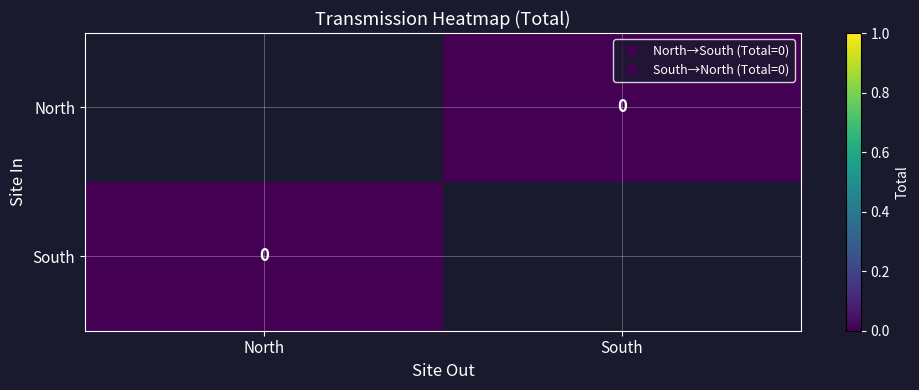

The South series shows 0.0 at North. True or false?

True